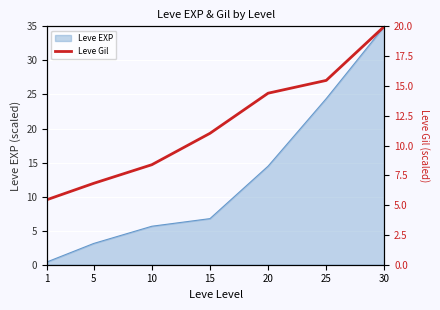

True or false: Leve EXP has a value of 9.0 at 10.

False